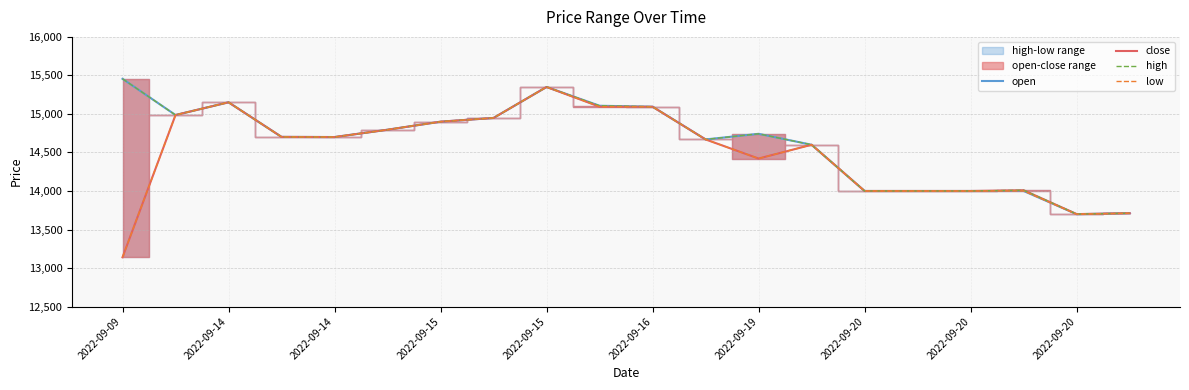

Which category has the lowest value in the high series?

2022-09-20